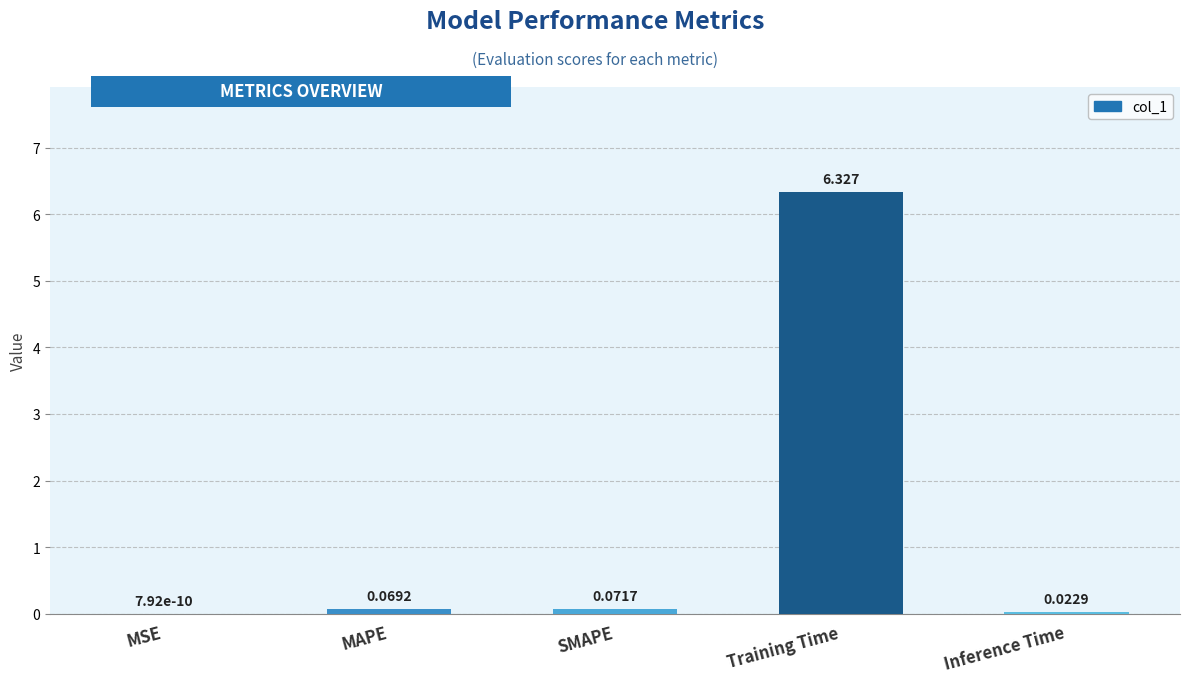

Where is the data nearest to the value 3?

SMAPE